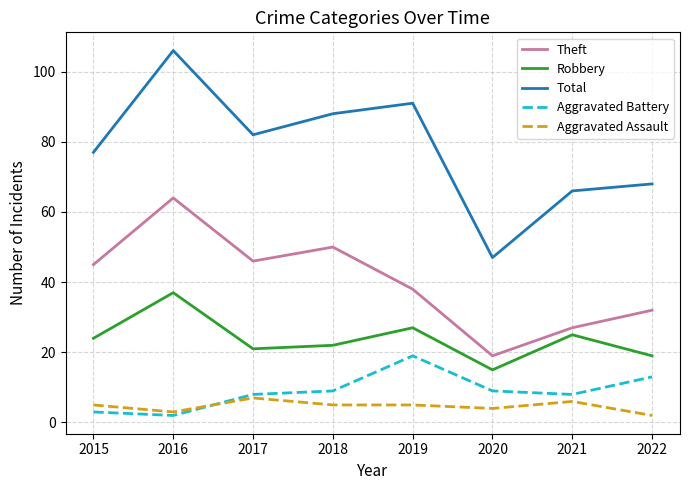

Which series has the largest range (max minus min)?

Total